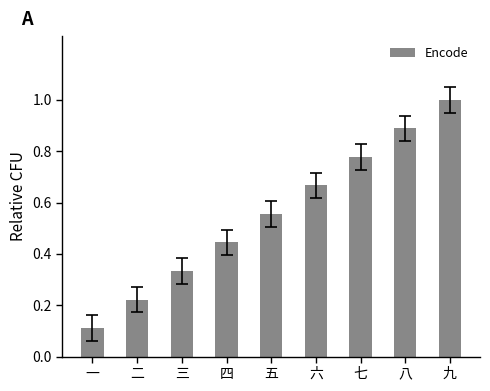

Does the chart contain any negative values?

No